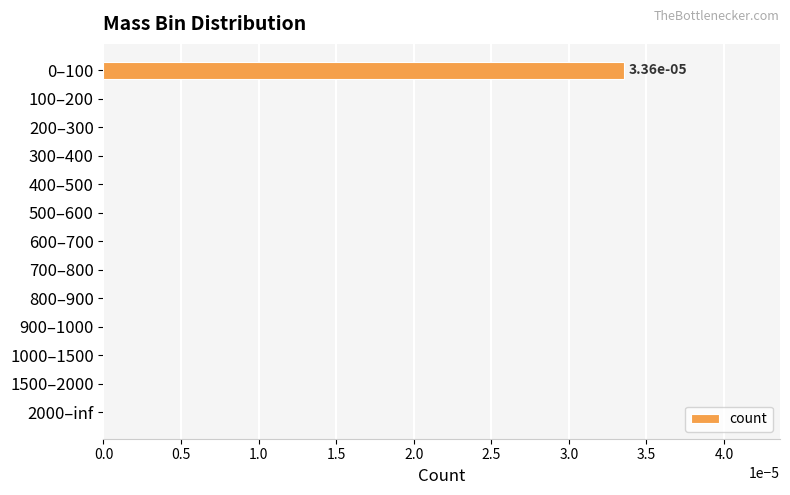

The value at 1500–2000 is 0.0. True or false?

True